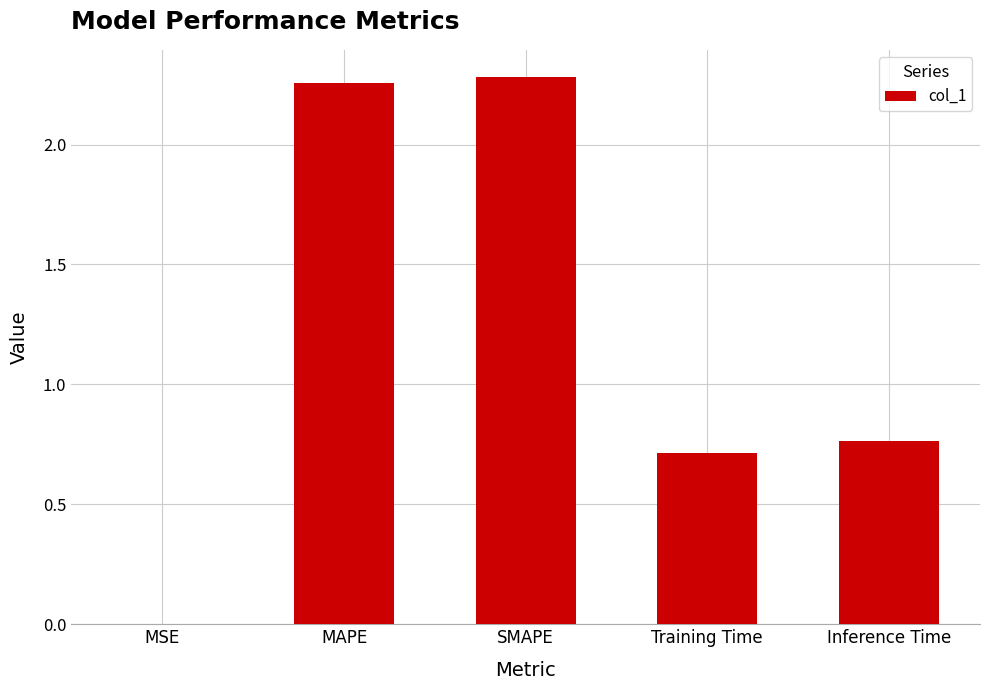

Where is the data nearest to the value 1?

Inference Time